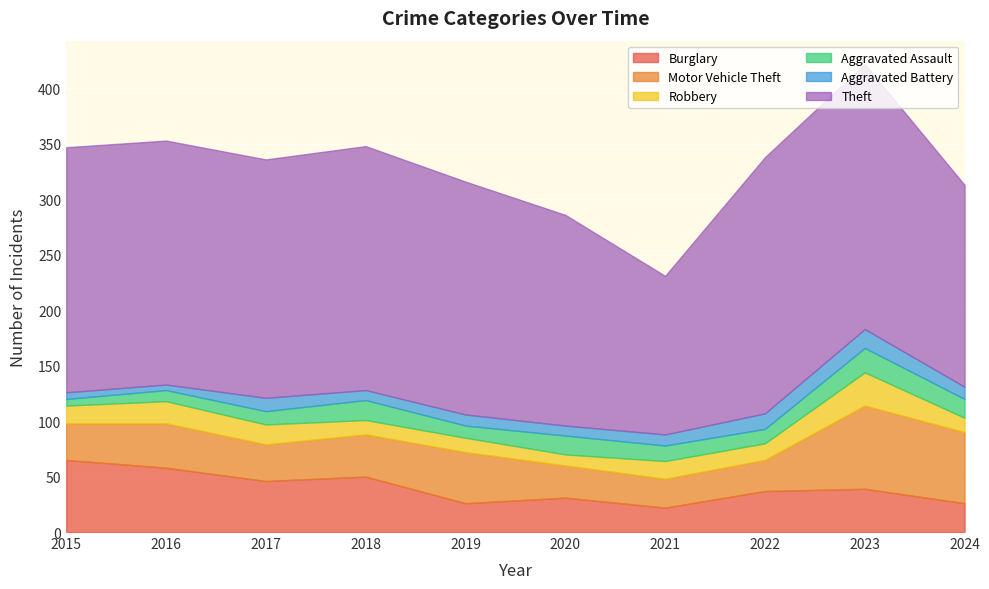

True or false: Motor Vehicle Theft and Burglary intersect in this chart.

True